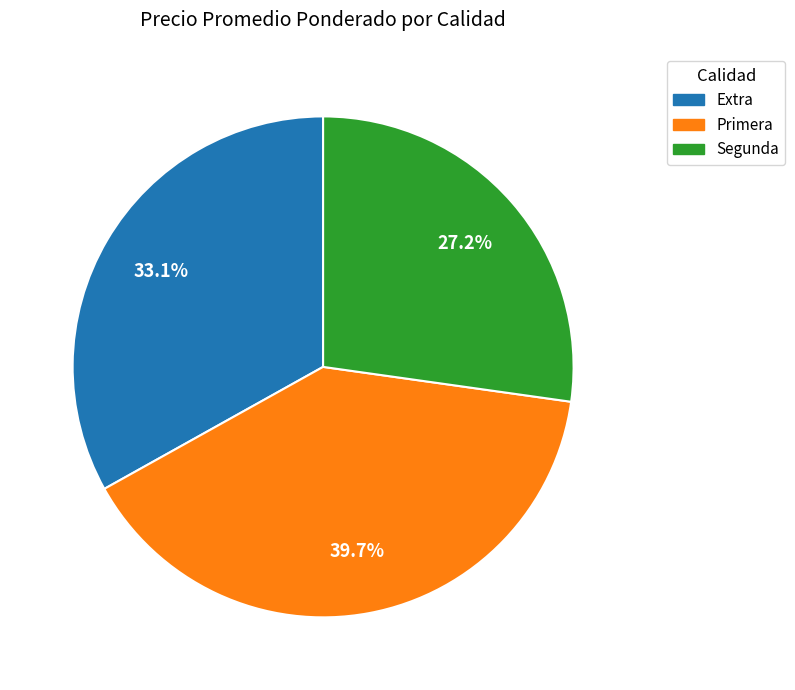

What is the largest slice in the pie chart?

Primera